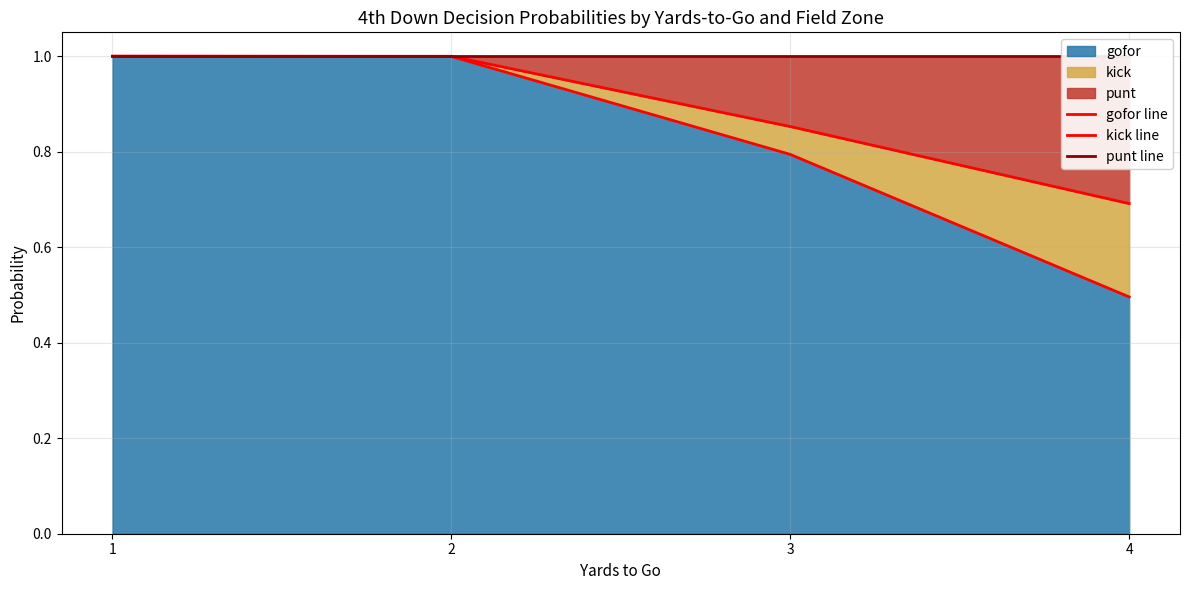

What is the value of the gofor line point at the 4th from the left?

0.5